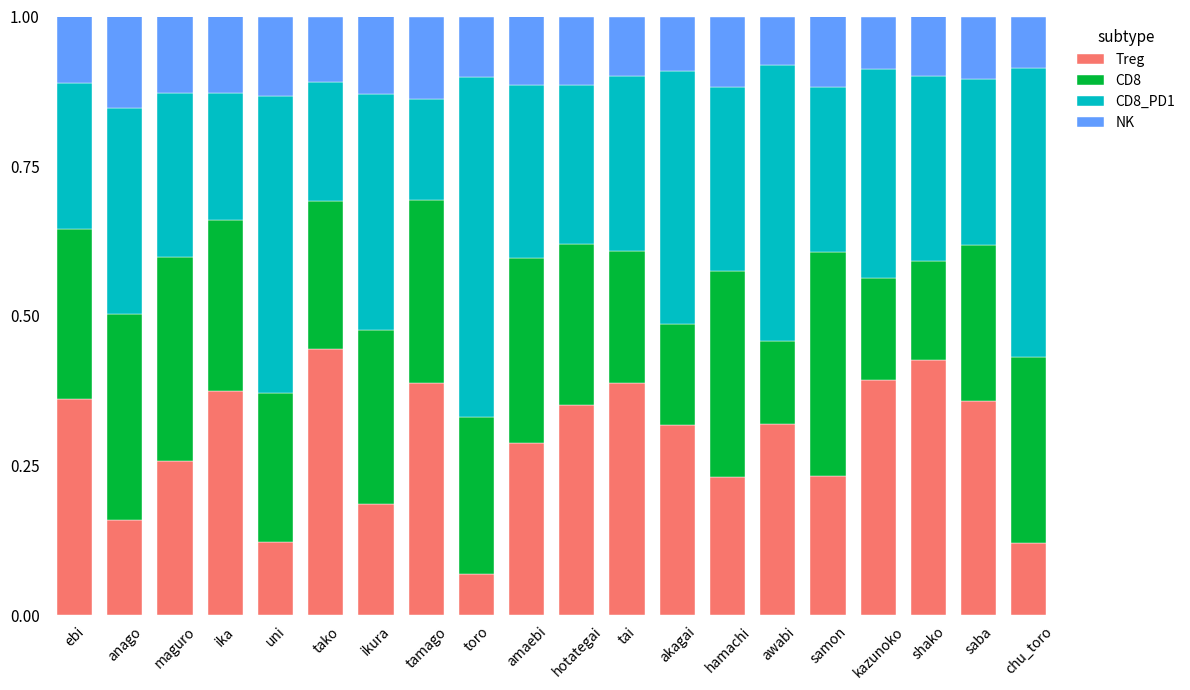

What is the total value across all series at toro?

1.0